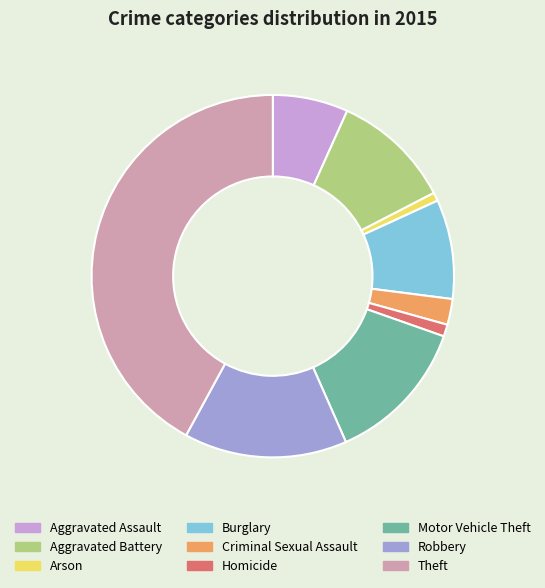

Does any single category account for the majority?

No